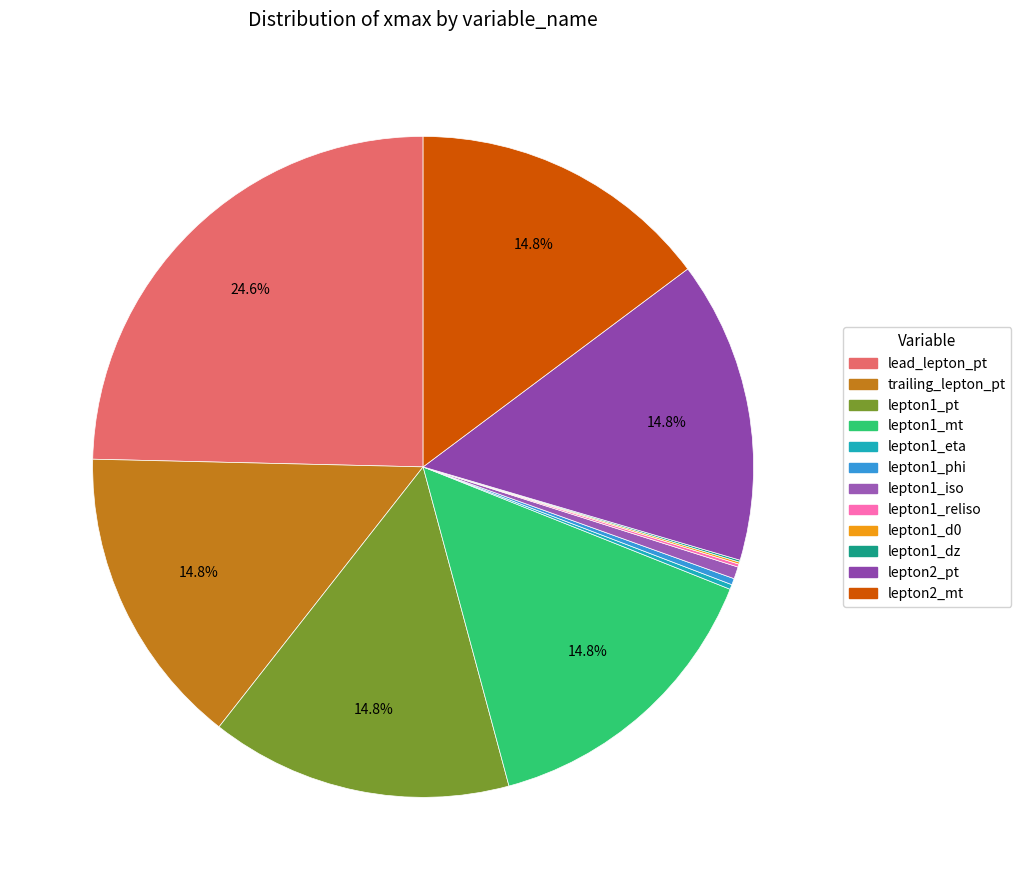

What is the largest slice in the pie chart?

lead_lepton_pt